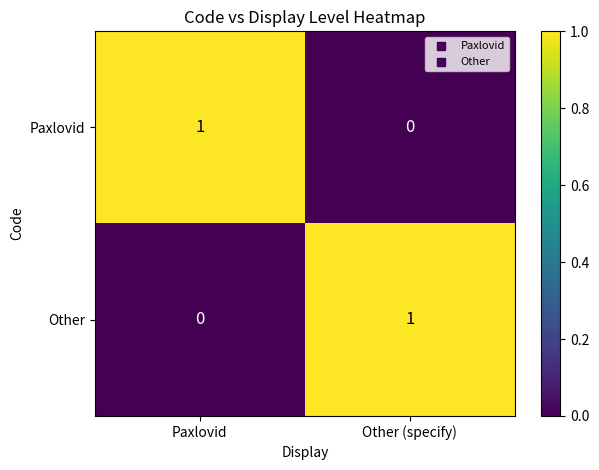

What is the maximum value shown in the chart?

1